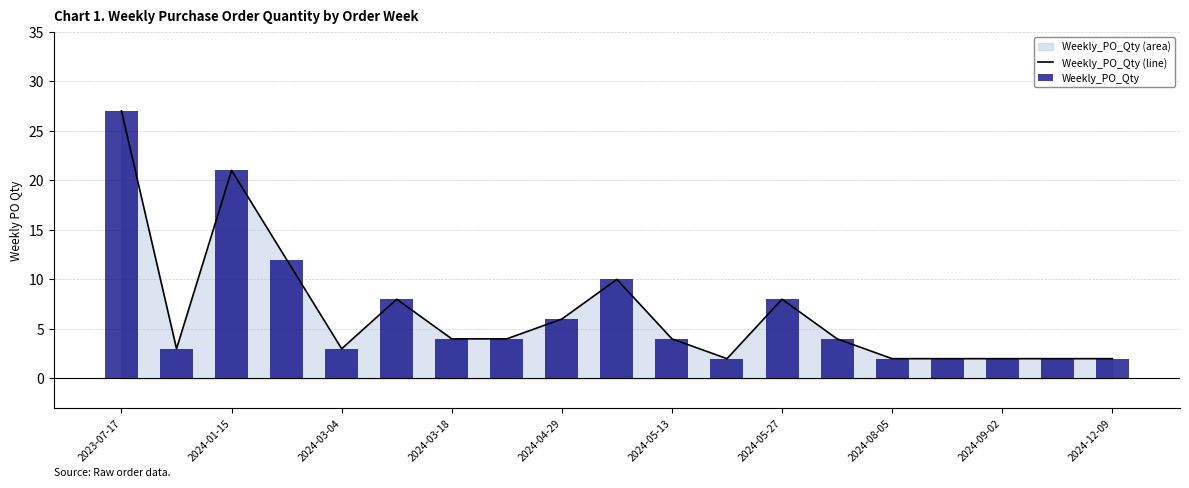

Which series has the largest total across all categories?

Weekly_PO_Qty (line)